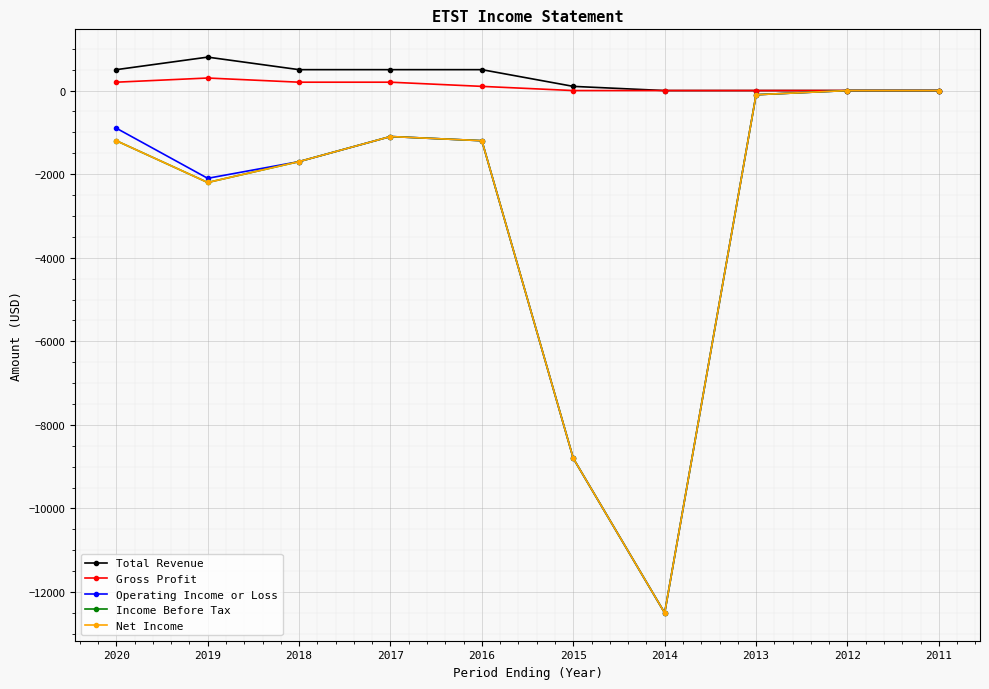

Does the chart display data point markers on the line(s)?

Yes